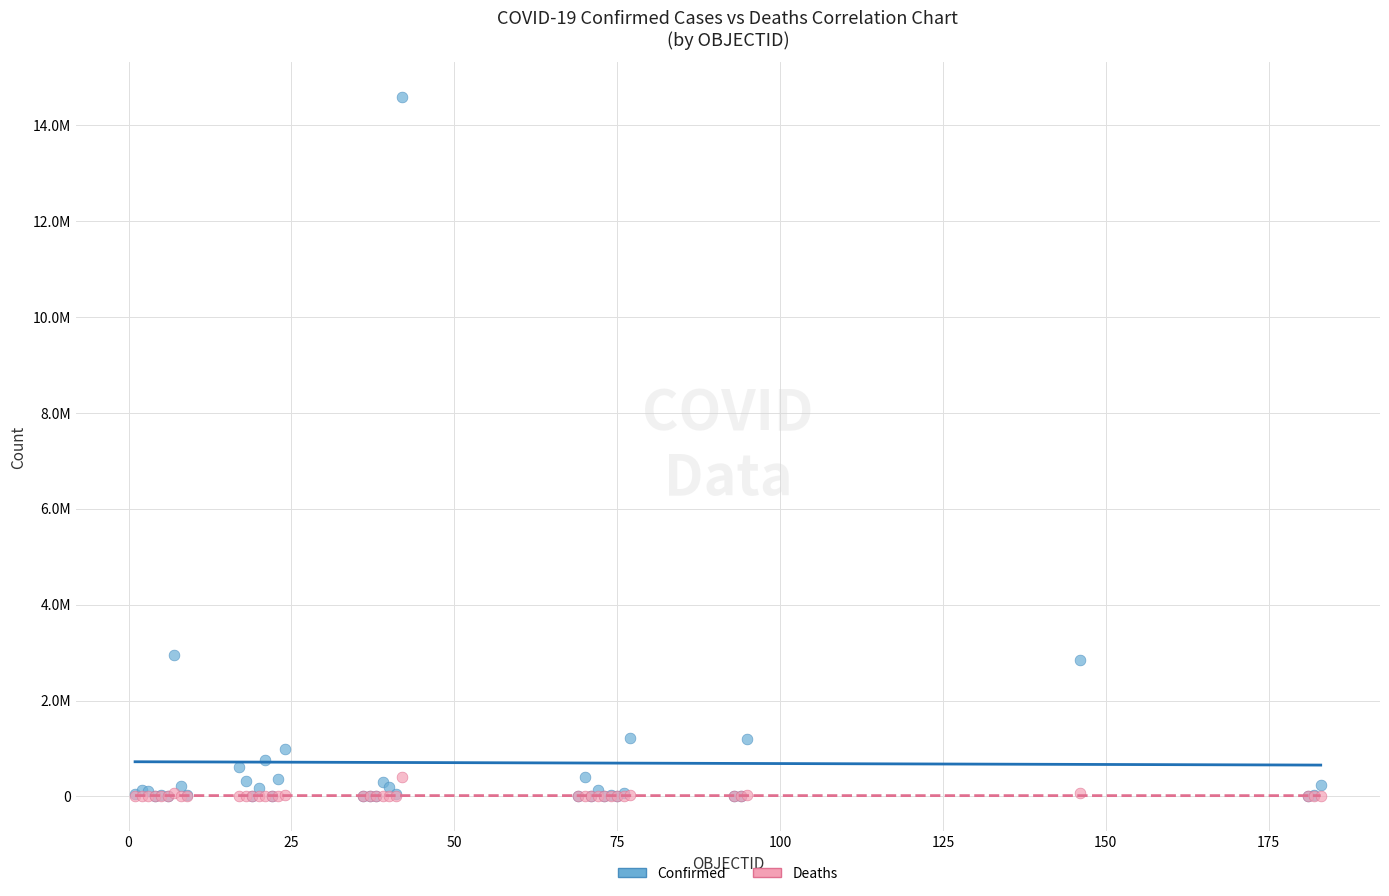

What are all the series names shown in the legend?

Confirmed, Deaths